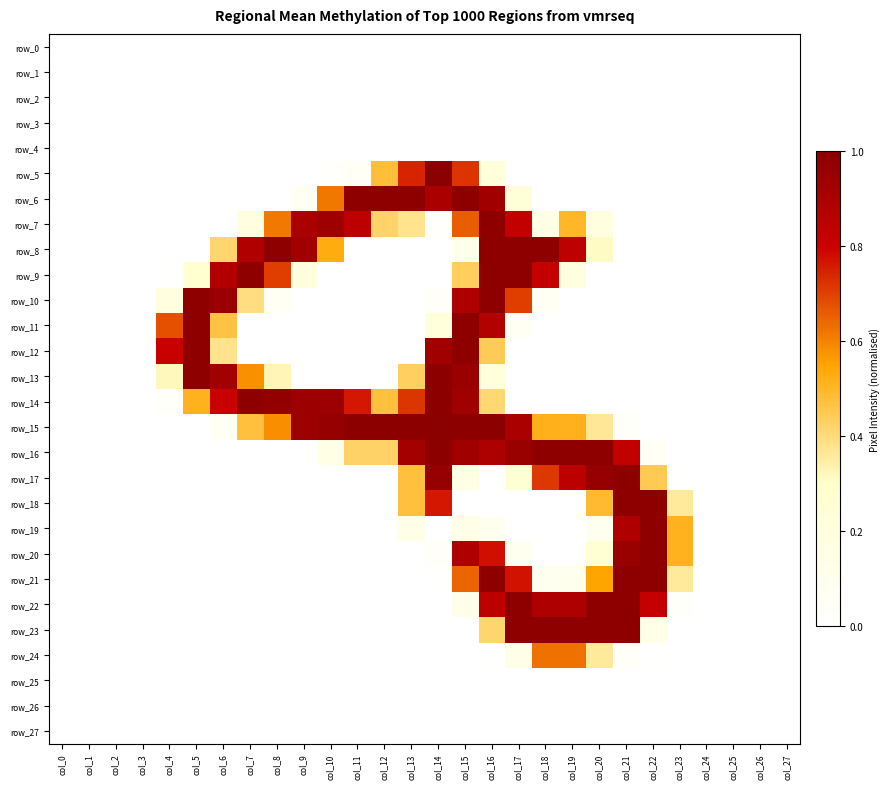

At how many categories does at least one series exceed 0?

20